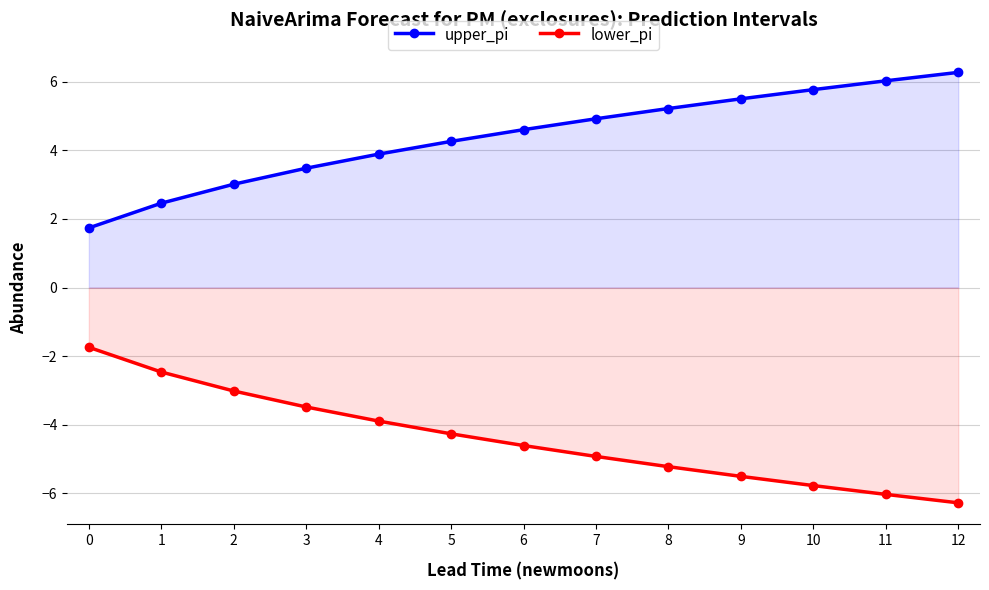

True or false: lower_pi has more than 2 points higher than both neighbors.

False